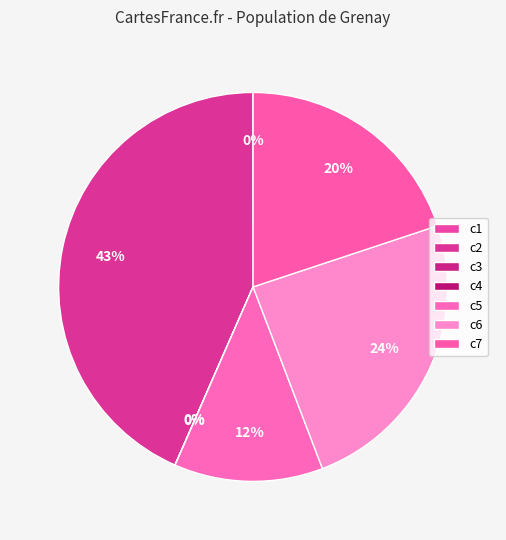

What percentage is the c6 slice, to the nearest percent?

24%